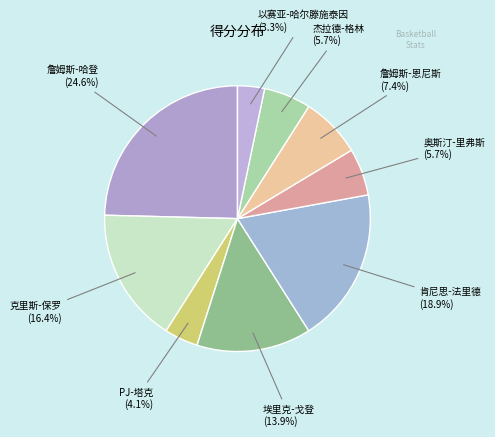

To the nearest percent, what is the difference between the largest and smallest slice percentages?

21%